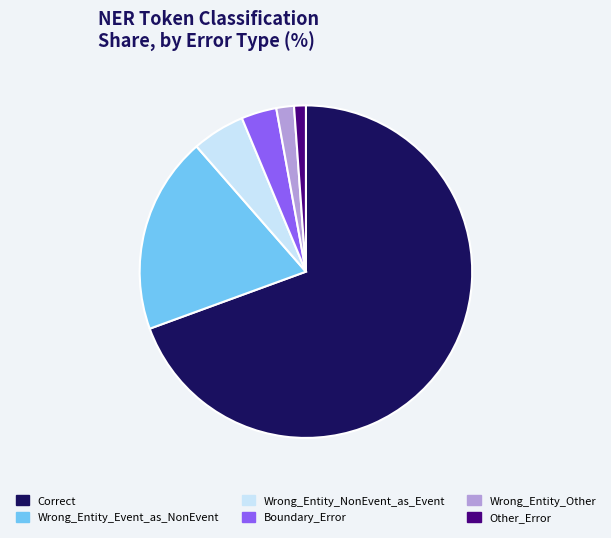

Between Other_Error and Wrong_Entity_Event_as_NonEvent, which is larger?

Wrong_Entity_Event_as_NonEvent